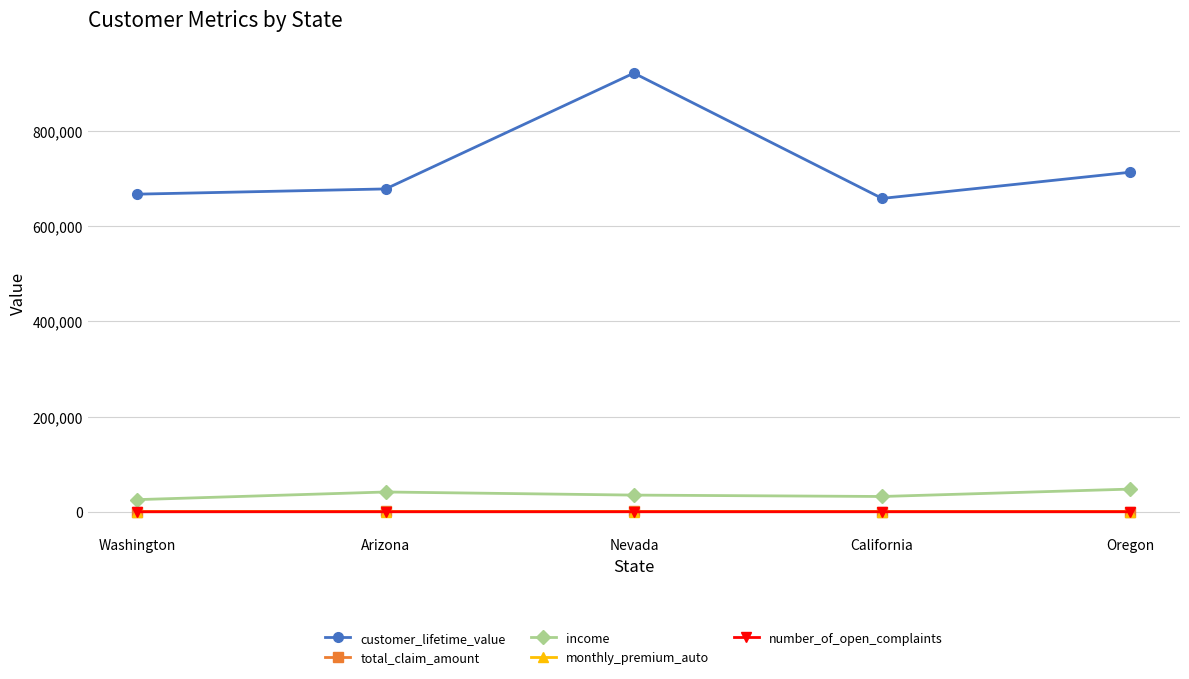

What is the difference between the number_of_open_complaints values at Oregon and California?

0.7